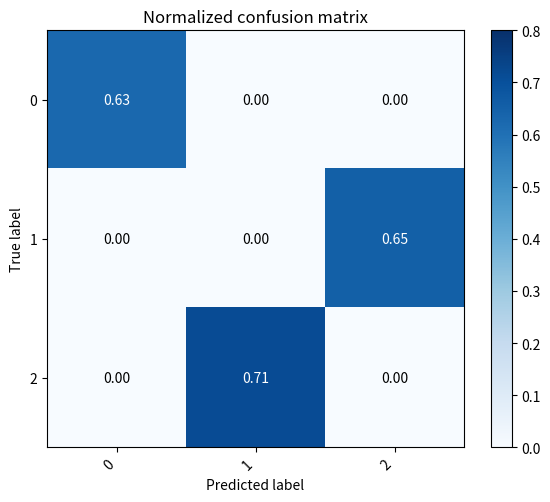

Is the value of 0 at 1 greater than the value of 2 at 1?

No